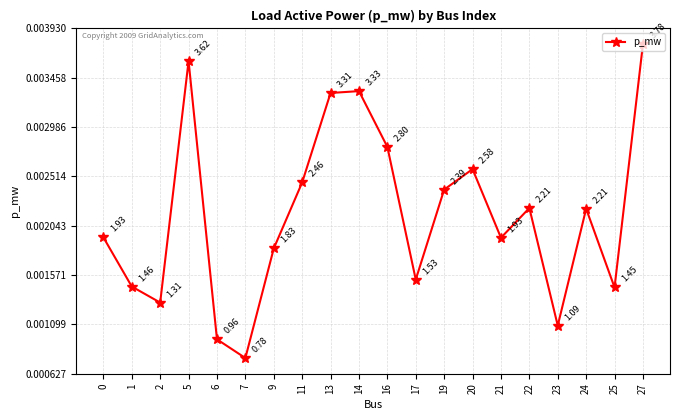

Where is the first local maximum?

5